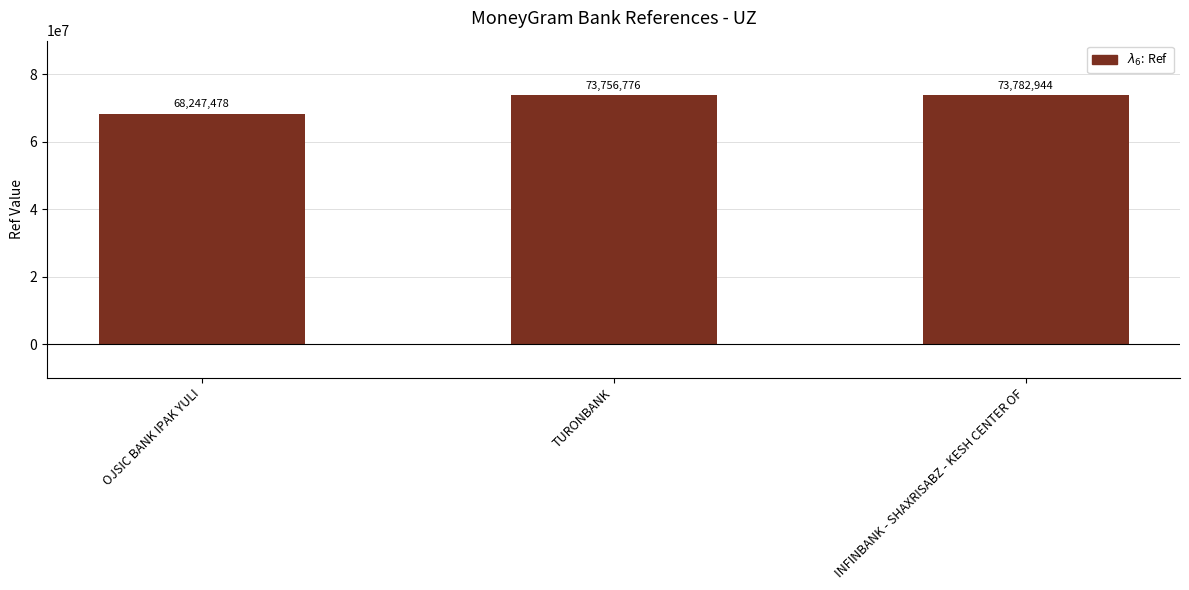

The value at OJSIC BANK IPAK YULI is 90098404. True or false?

False